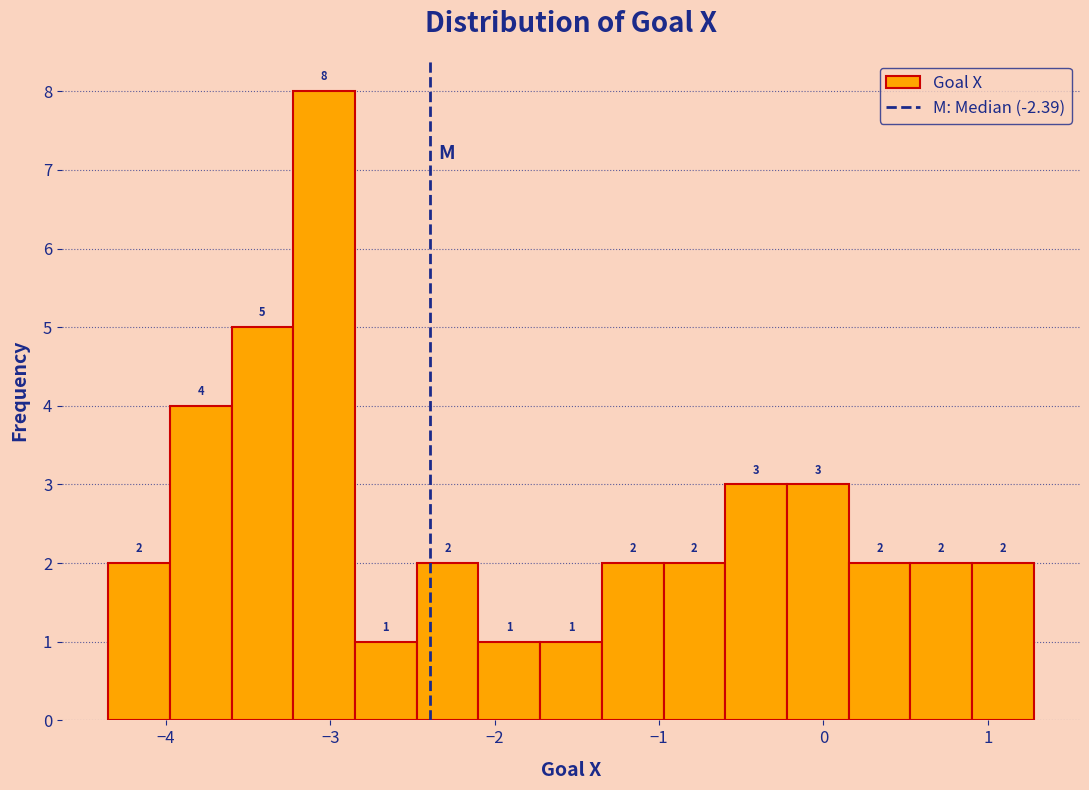

Read against the x-axis, roughly where is the centre of the tallest bar?

-3.0